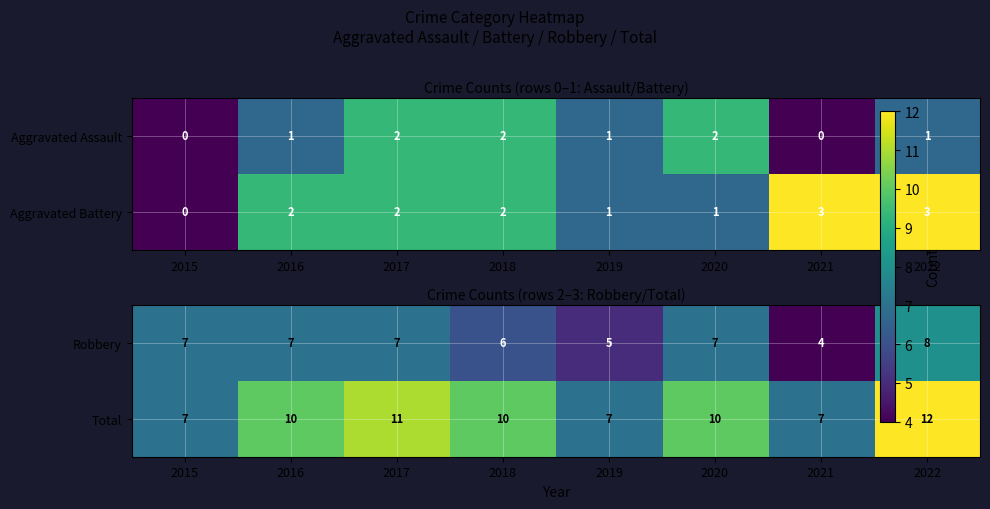

Is it true that Robbery equals 2 at 2022?

False